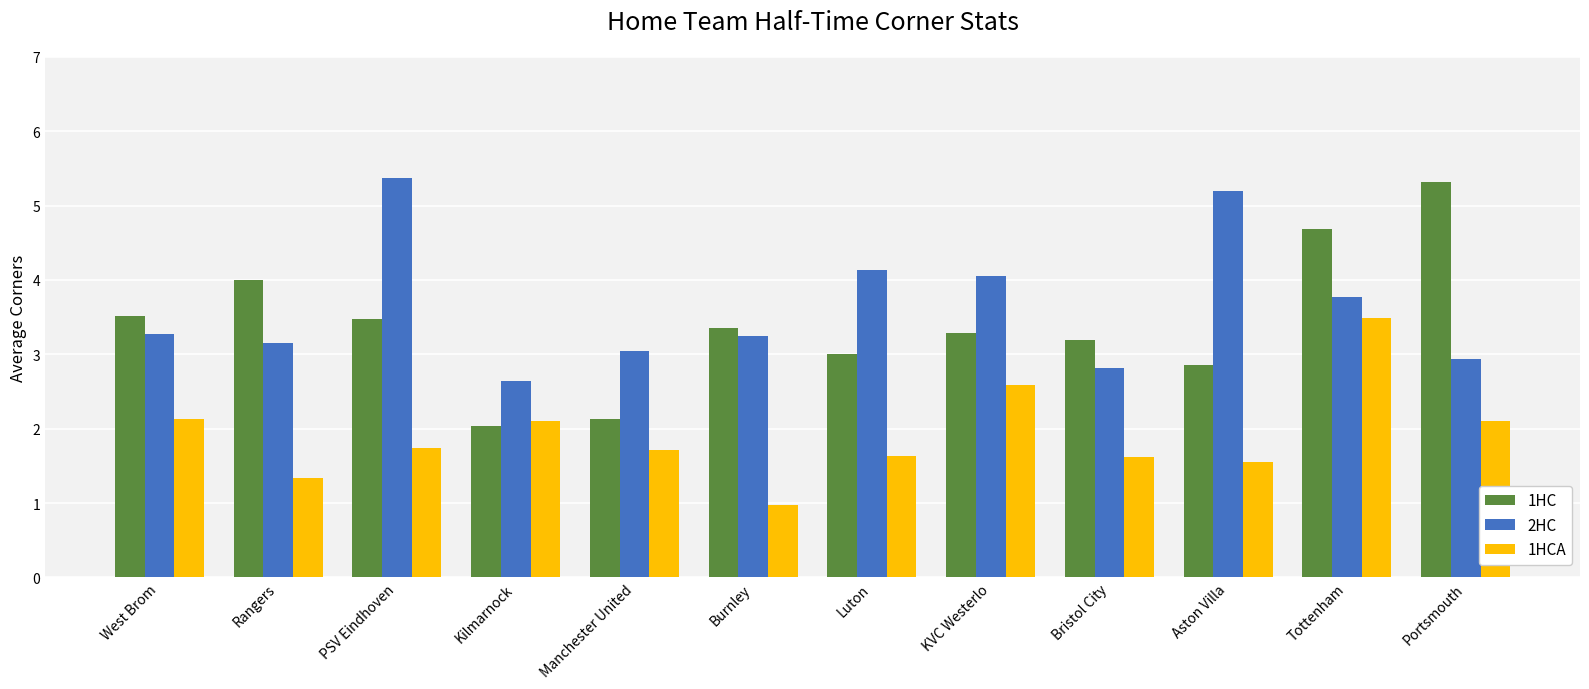

What is the spread (max minus min) of values at Luton?

2.5